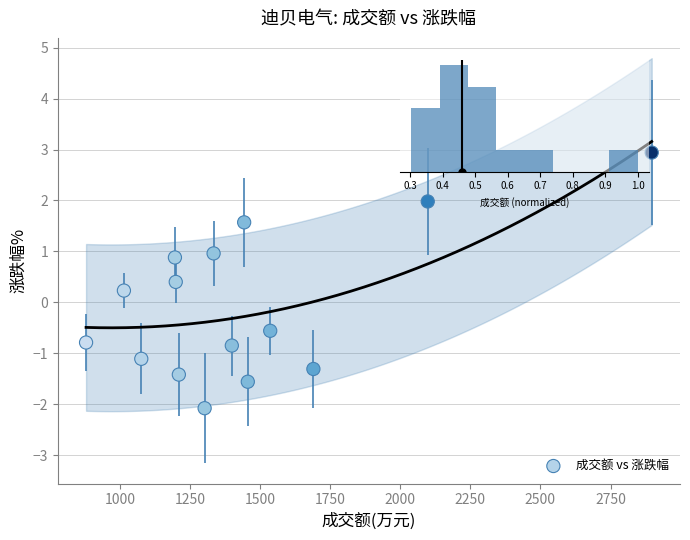

What is the range of X values (max minus min)?

2018.0